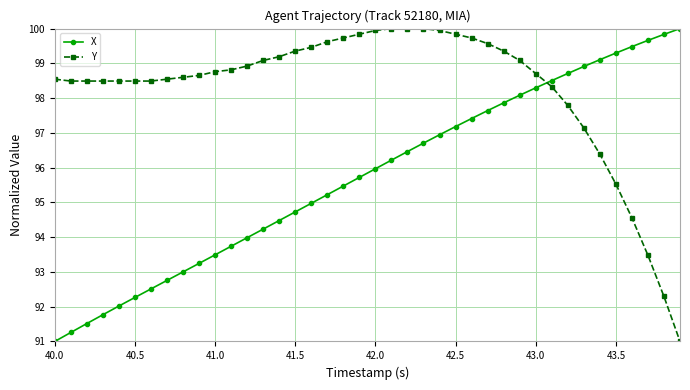

How many distinct data groups are displayed?

2